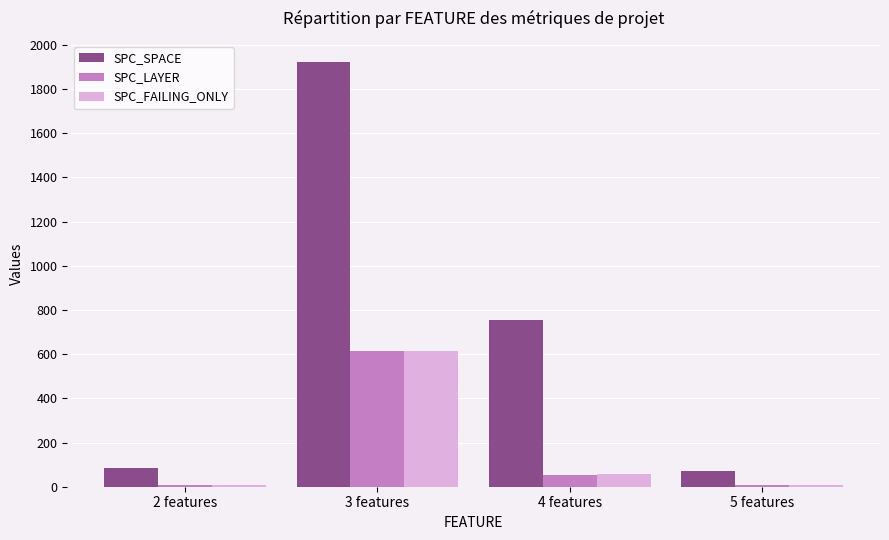

Which series changed the most between 3 features and 4 features?

SPC_SPACE